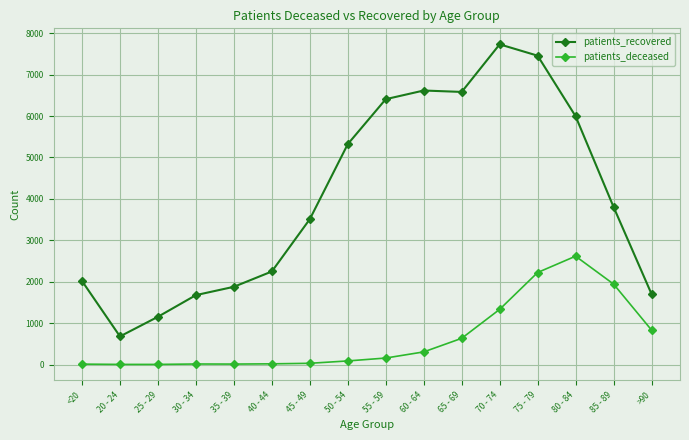

What is the label of the 11th point from the left?

65 - 69